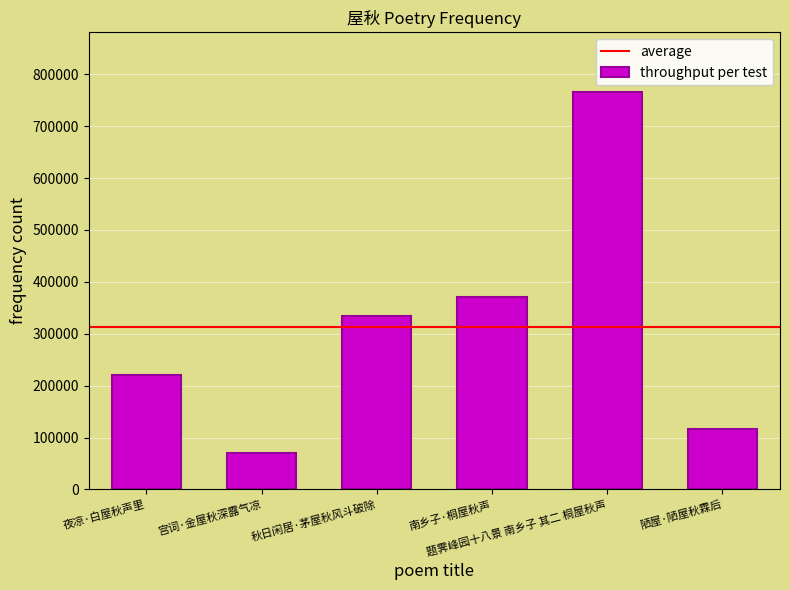

Does the chart contain any negative values?

No